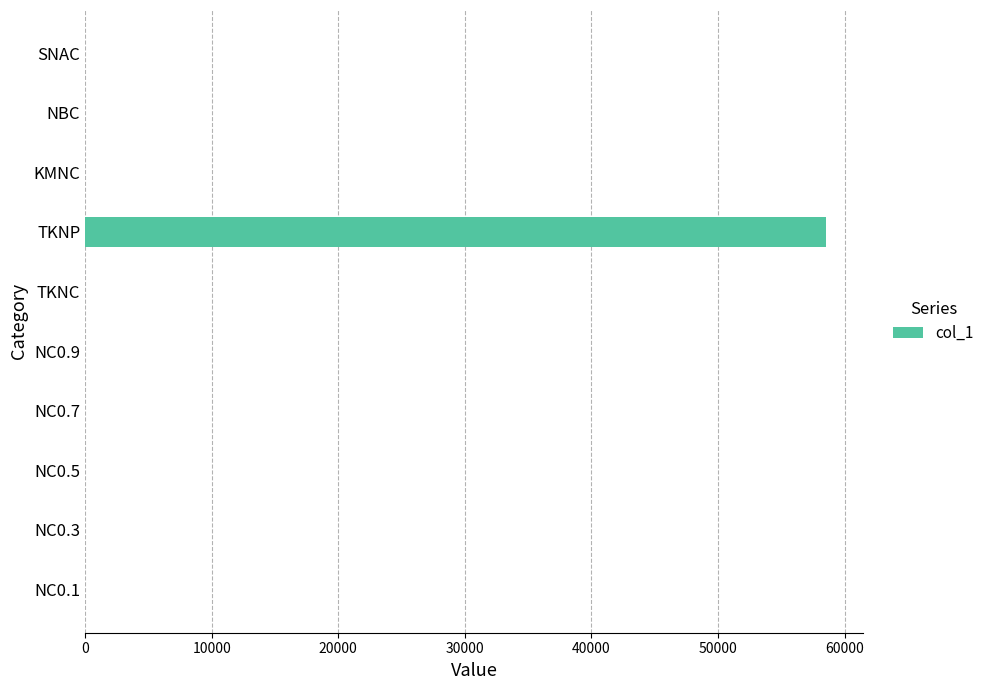

True or false: the data shows 78237.3 at TKNP.

False